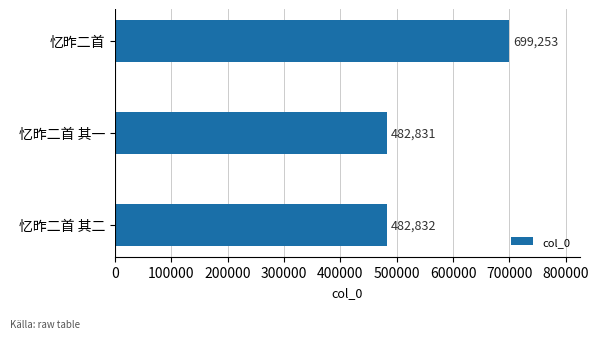

What is the smallest value displayed?

482831